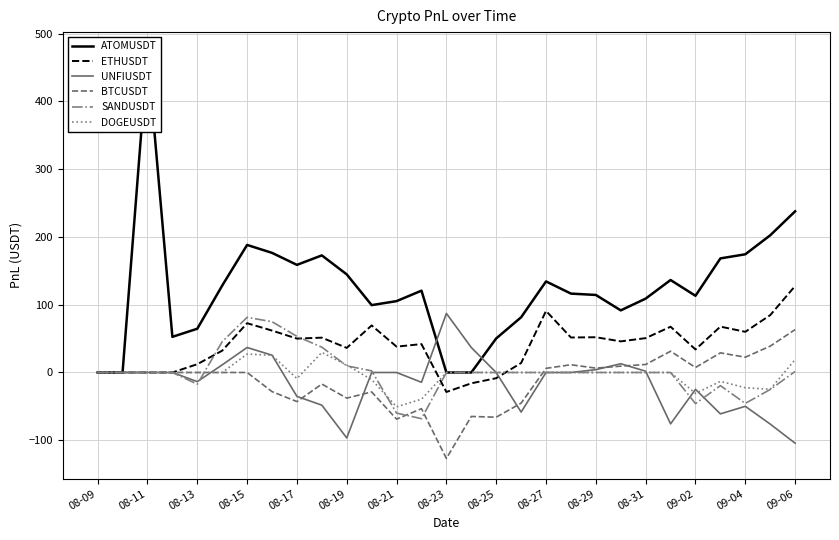

Which series has the largest total across all categories?

ATOMUSDT